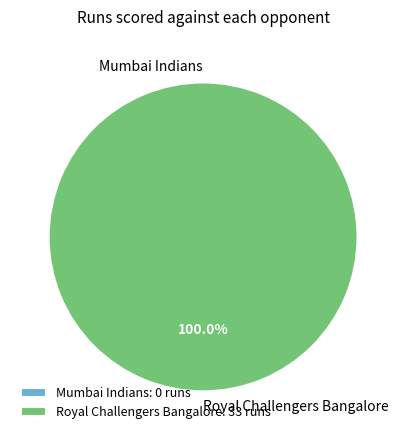

Count the number of slices in the pie.

2